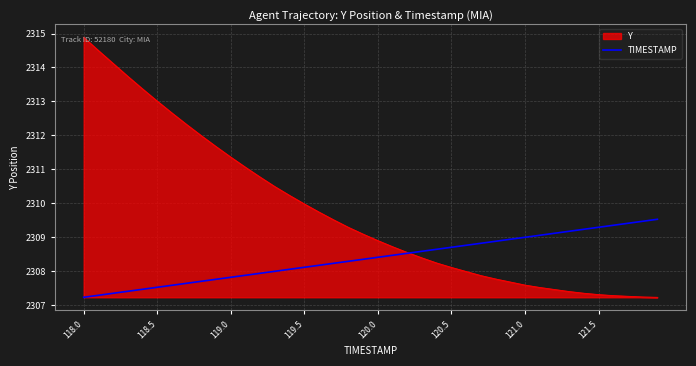

Which series has the largest range (max minus min)?

Y